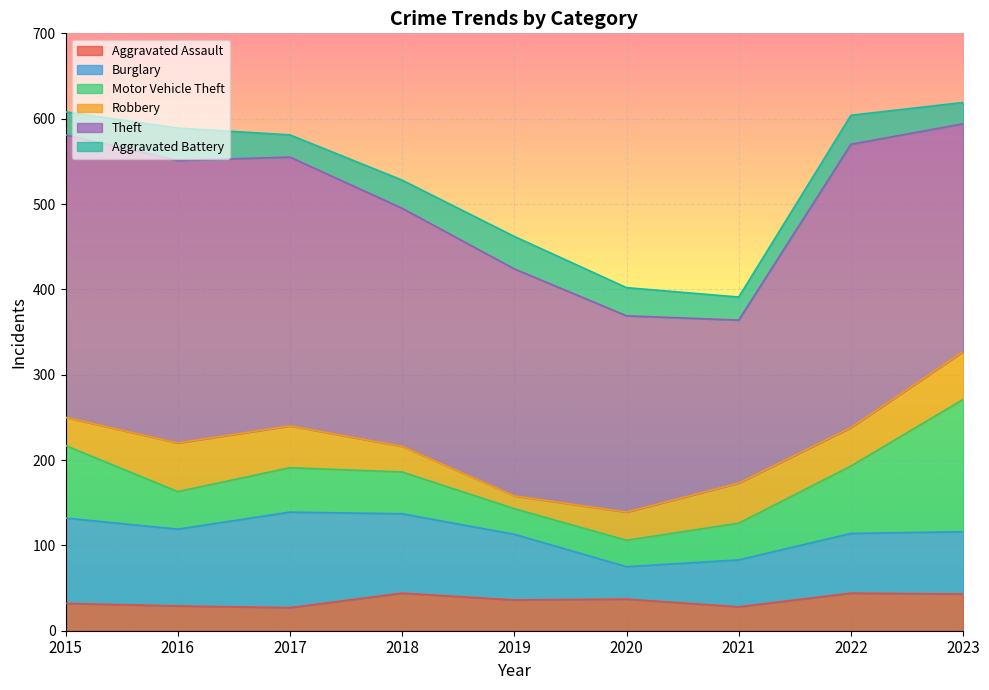

How many lines are shown in the chart?

6